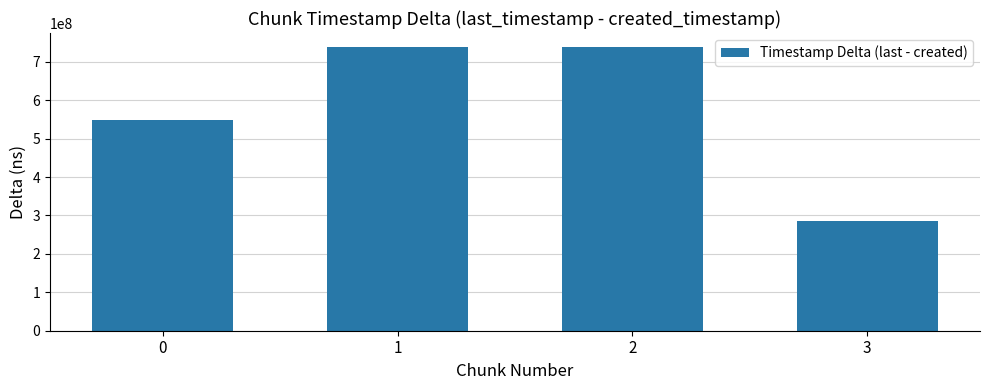

The value at 1 is 737602517. True or false?

True